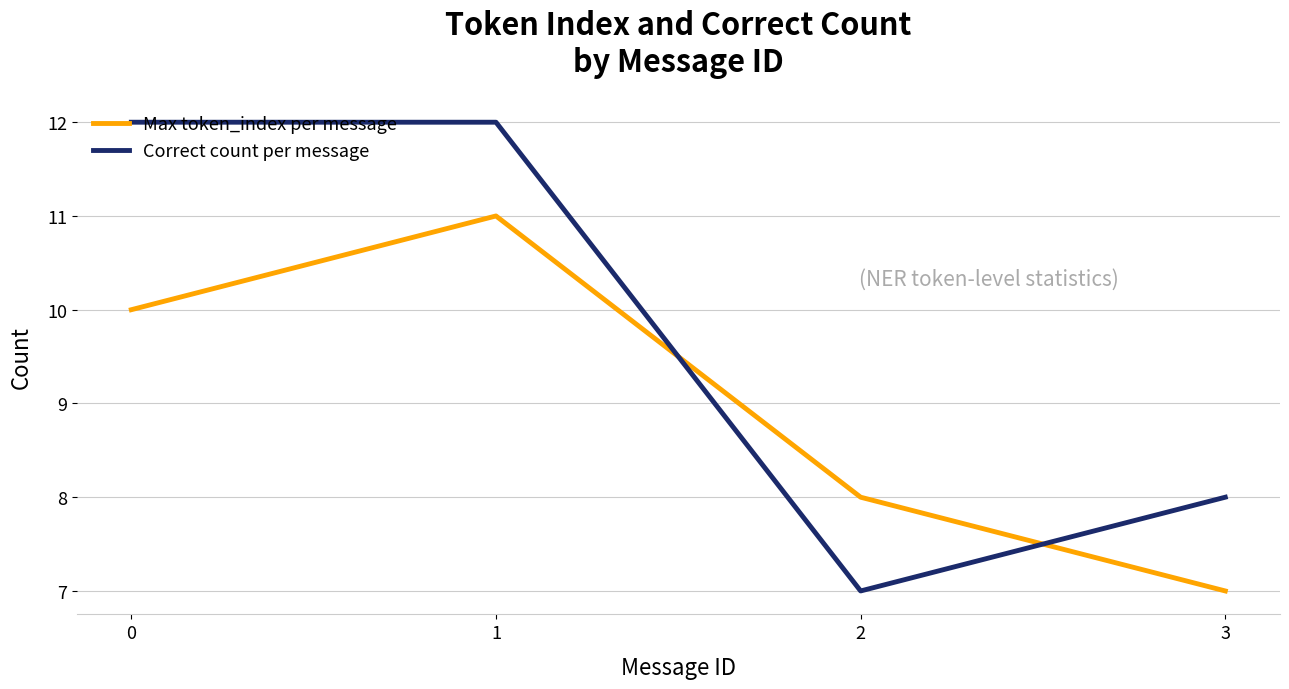

Which series has the widest spread of values?

Correct count per message